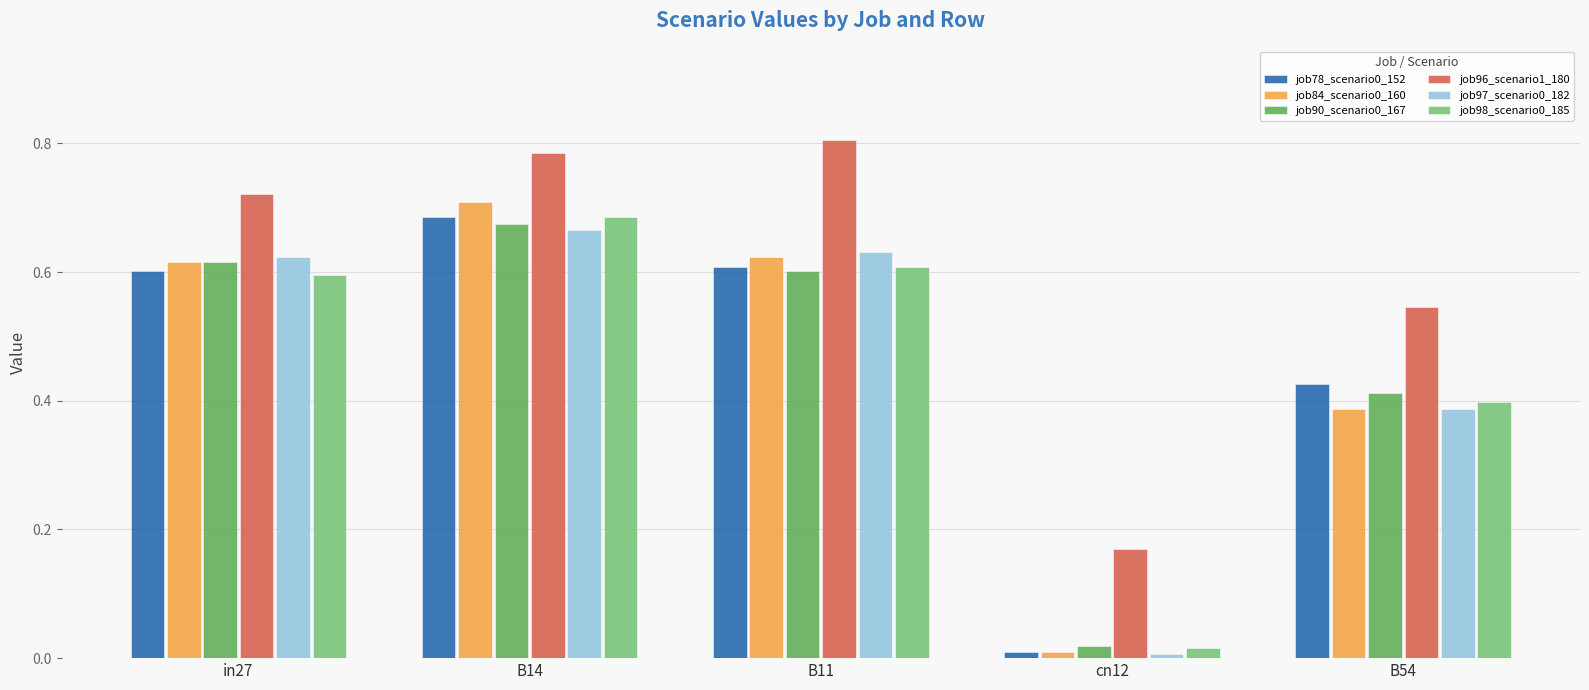

What is the sum of all job97_scenario0_182 values?

2.3